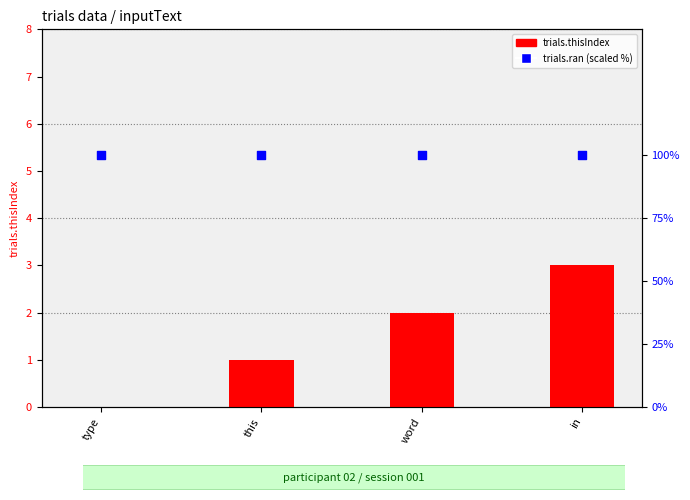

What are all the series names shown in the legend?

trials.thisIndex, trials.ran (scaled %)